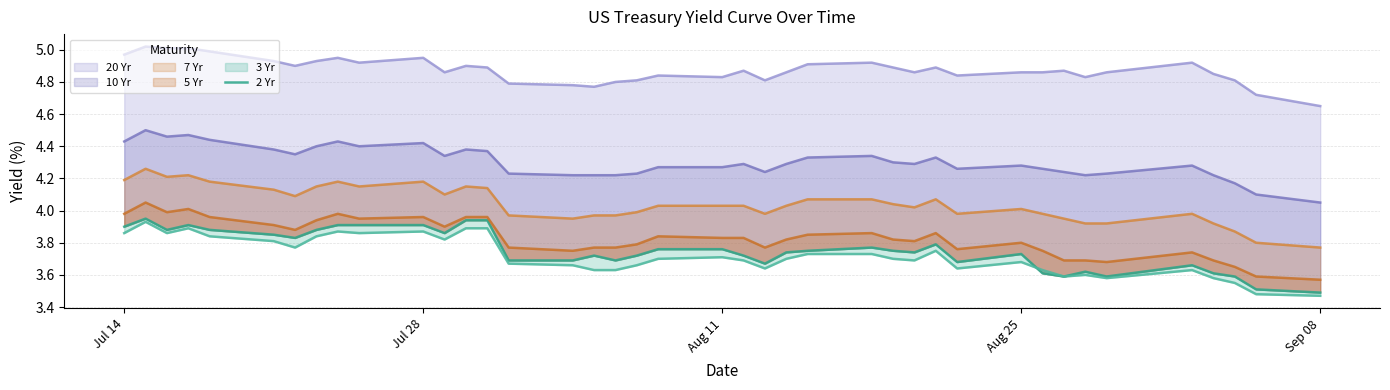

Rank the series by their maximum value, from lowest to highest.

3 Yr, 2 Yr, 5 Yr, 7 Yr, 10 Yr, 20 Yr